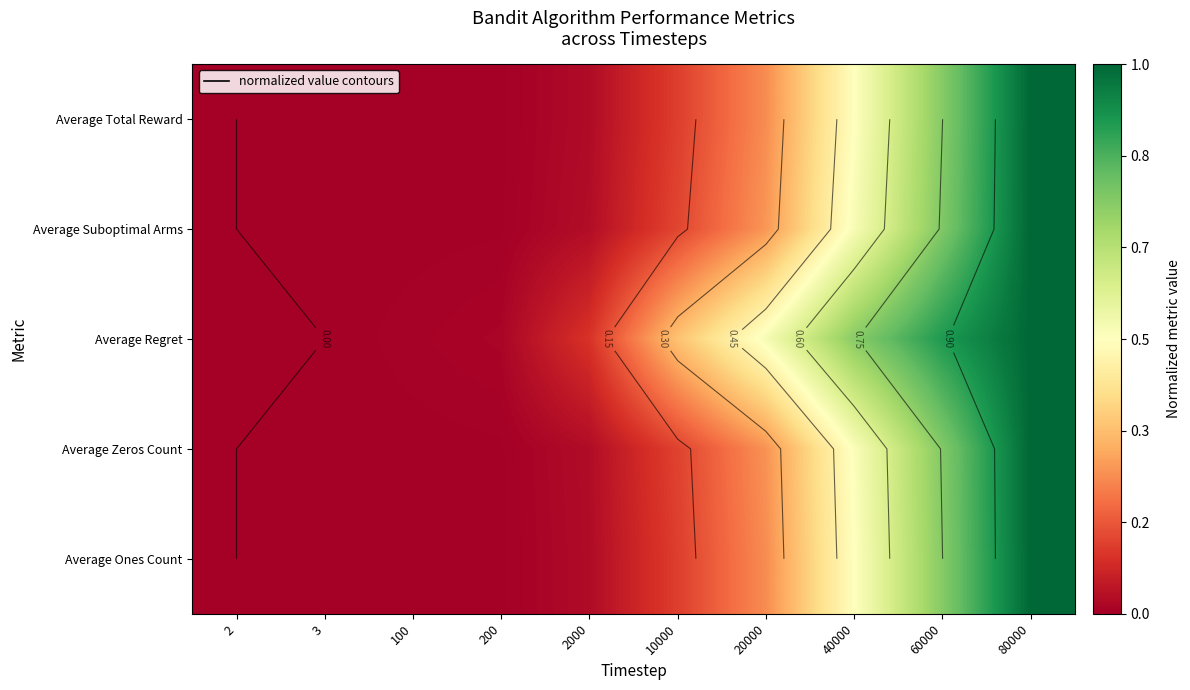

What is the difference between the maximum and minimum values in the Average Total Reward series?

1.0